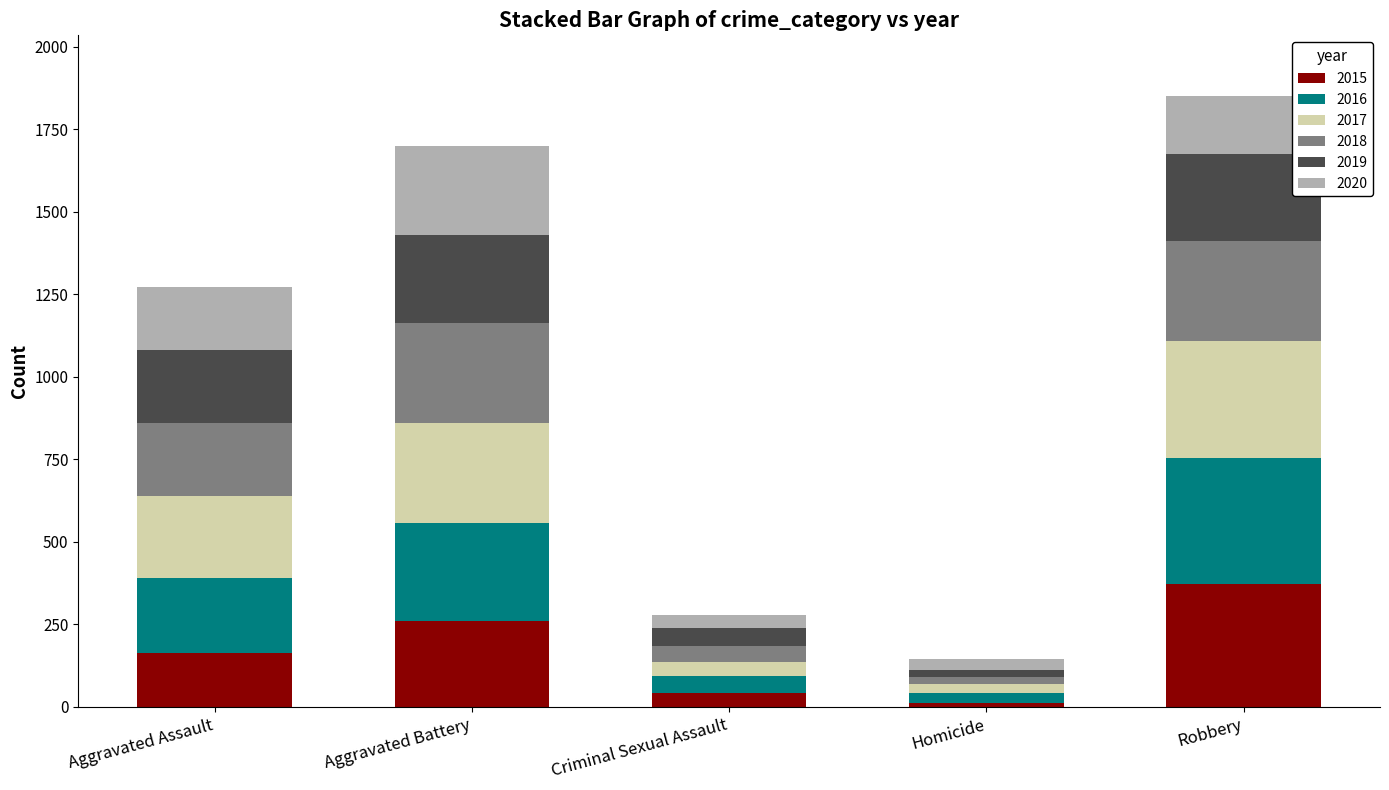

Is it true that 2015 equals 248 at Aggravated Assault?

False